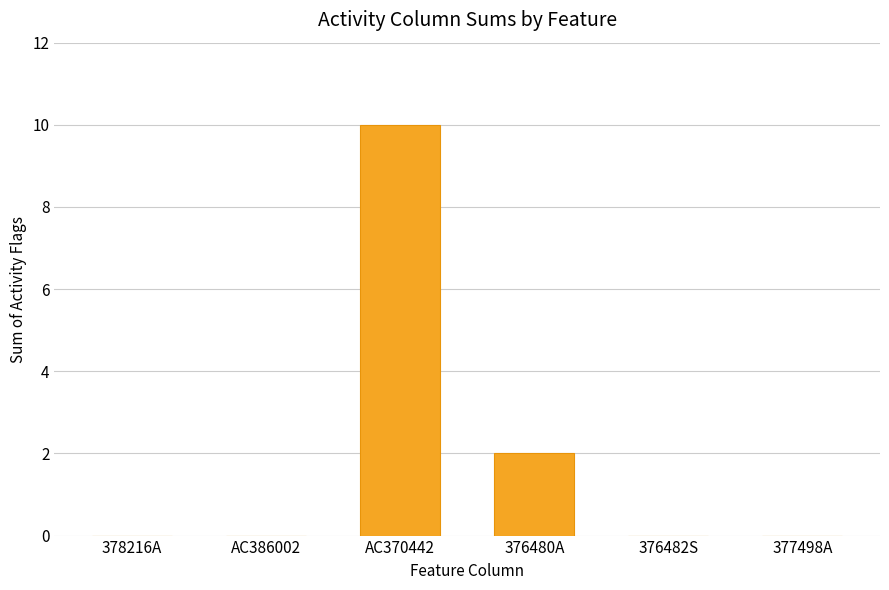

Which has a higher value, 377498A or 376480A?

376480A